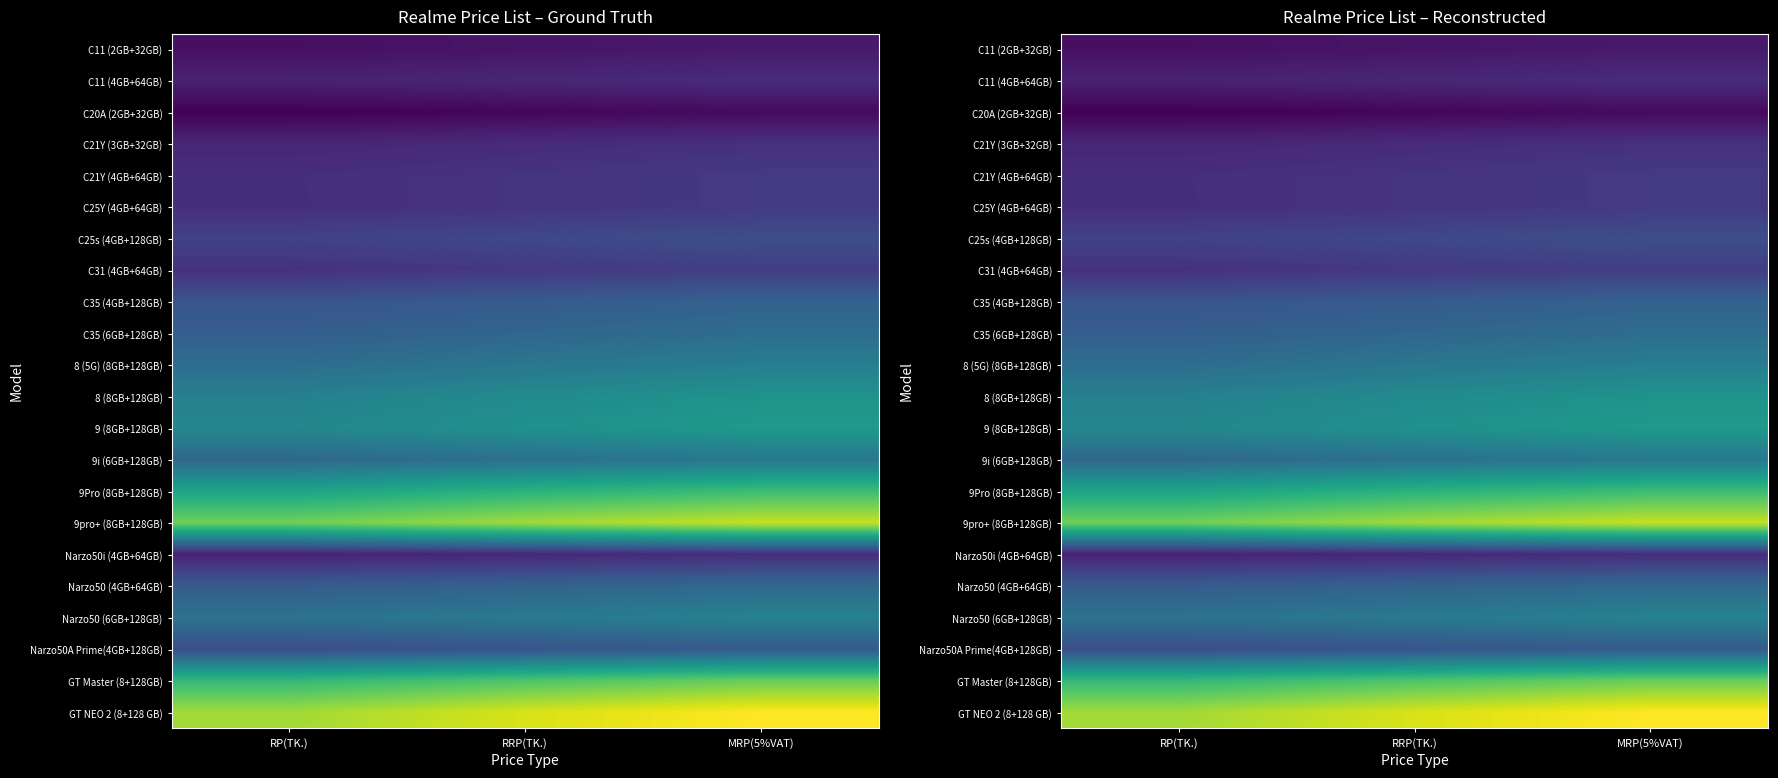

What is the maximum value shown in the chart?

45139.5